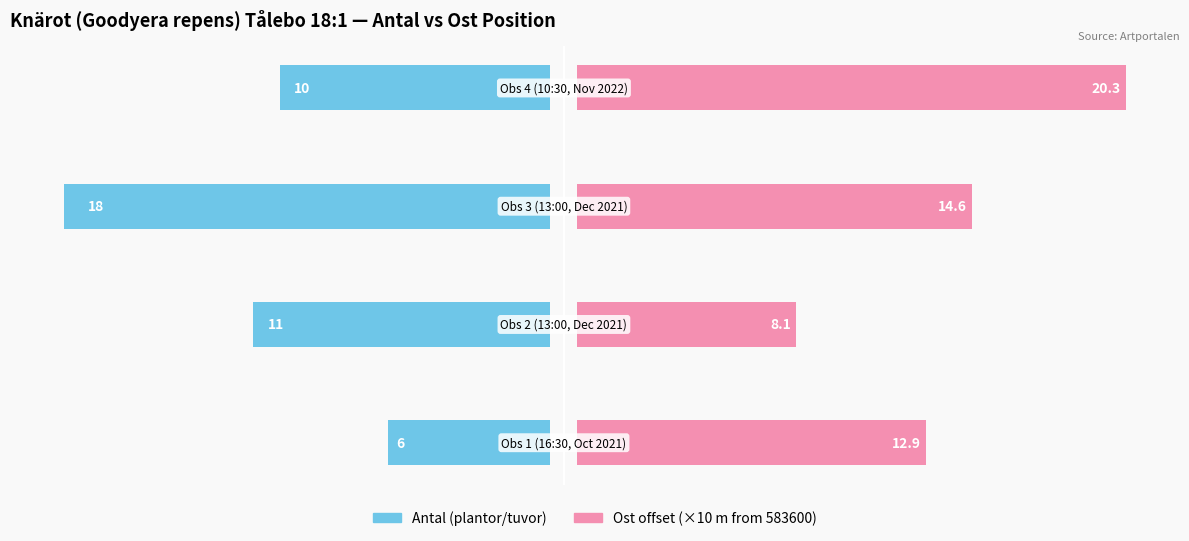

List the series in order of their peak value, highest first.

Ost offset (×10 m from 583600), Antal (plantor/tuvor)